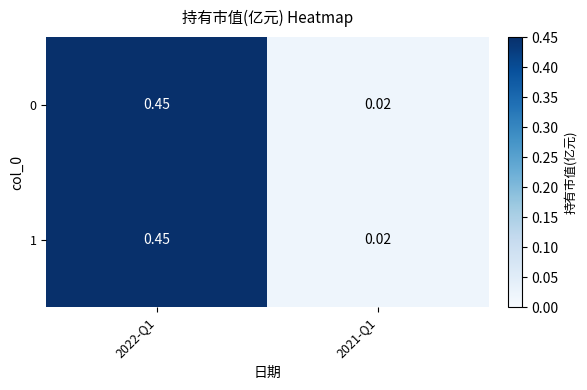

Is the value of 1 at 2022-Q1 greater than the value of 0 at 2021-Q1?

Yes